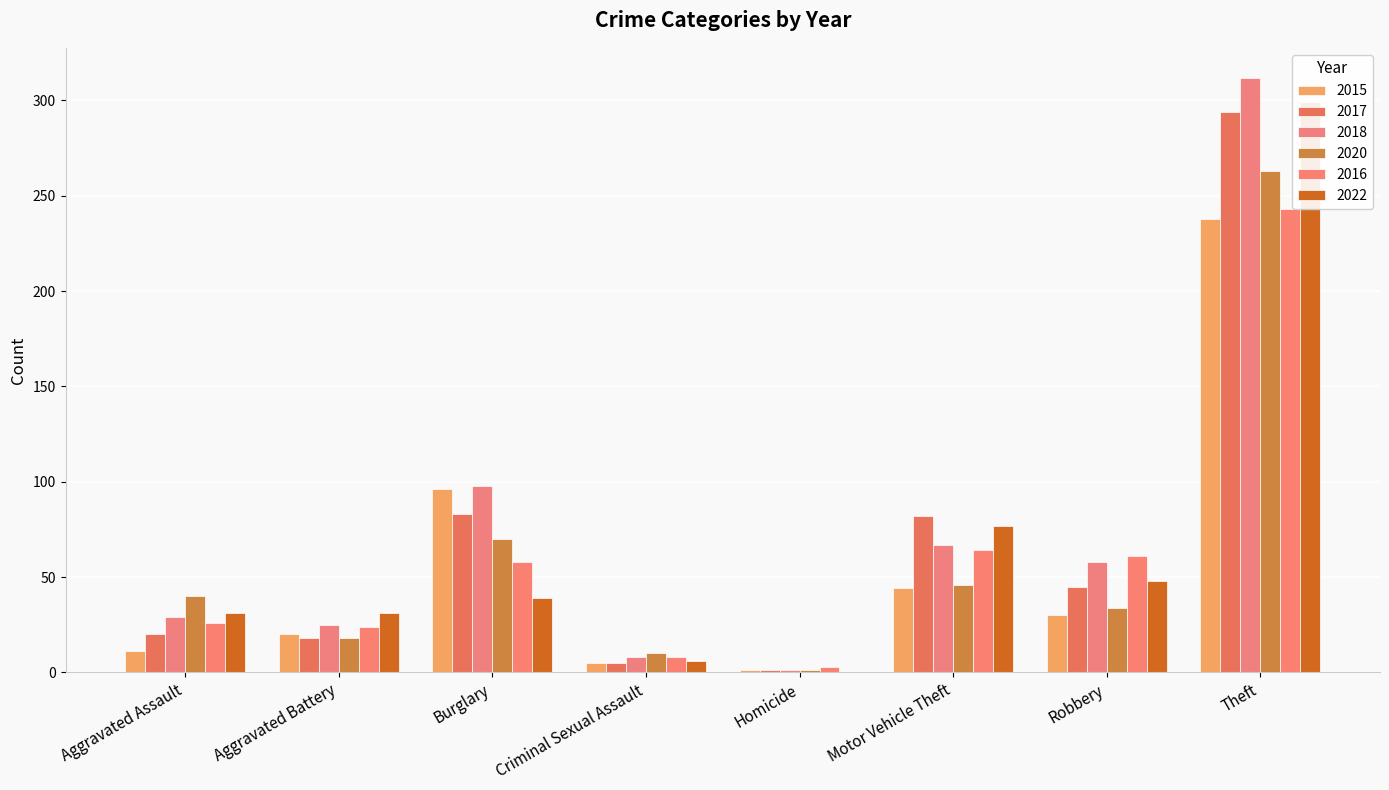

Which category has the highest value in the 2015 series?

Theft